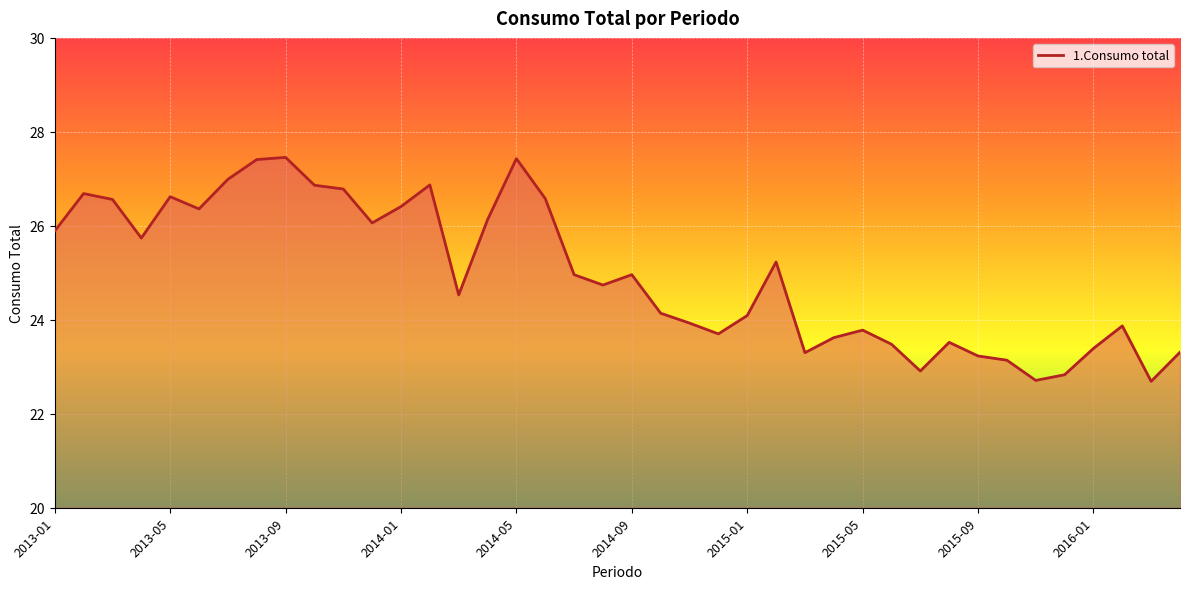

True or false: the data has more than 0 interior local peaks.

True